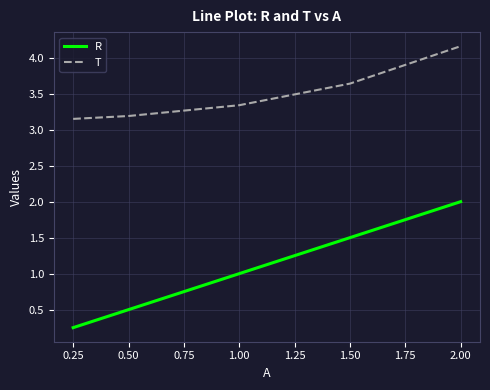

True or false: R and T intersect in this chart.

False